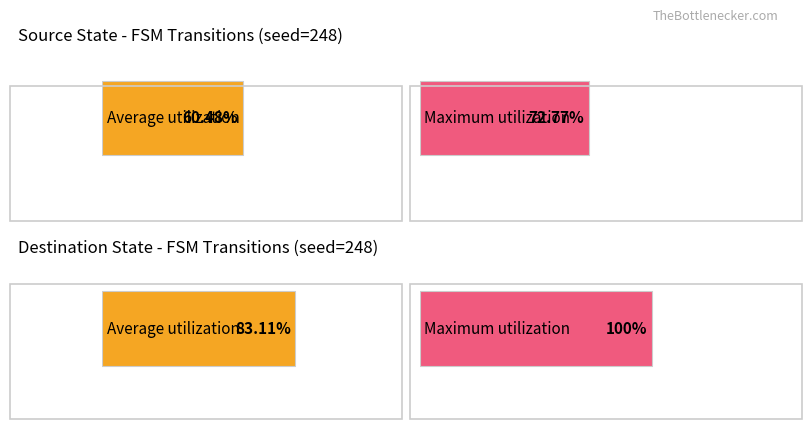

List the labels in order of Maximum utilization value, largest first.

destination_state (avg output), source_state (avg output)